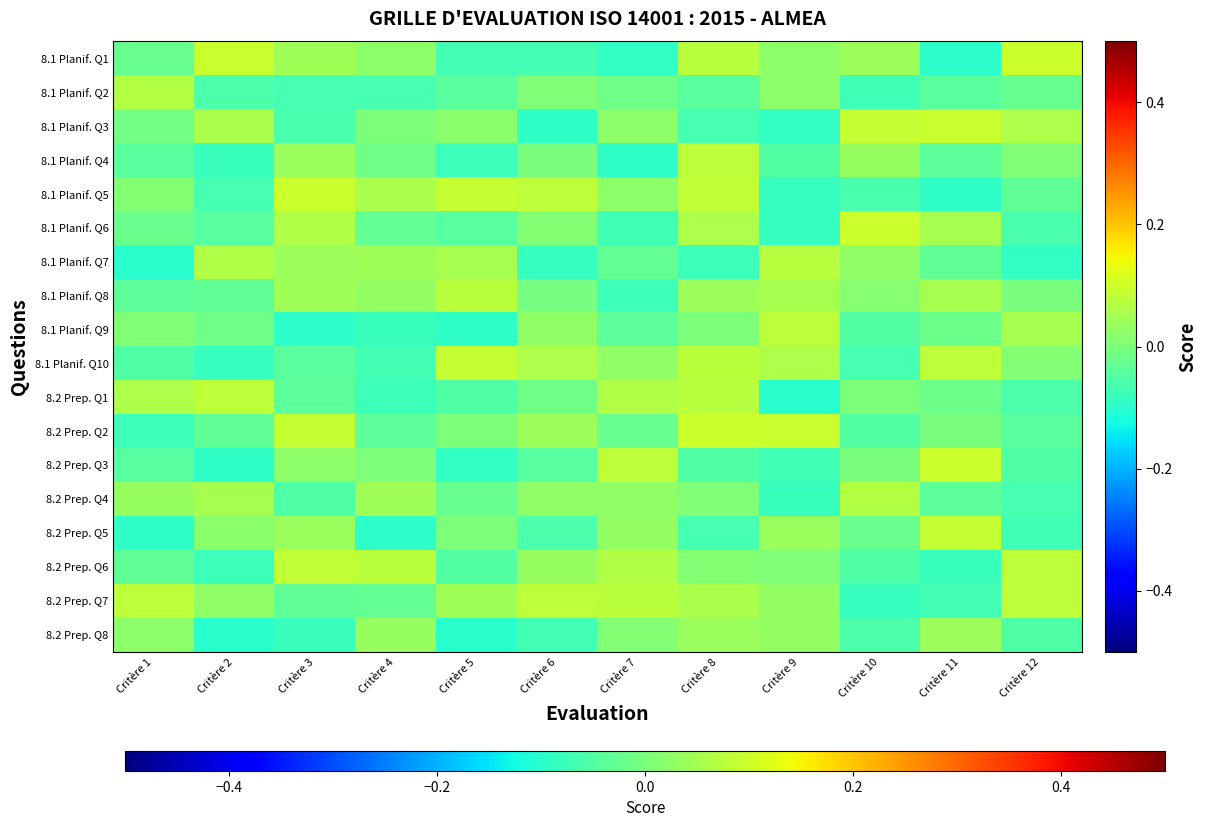

Between Critère 10 and Critère 8, which is larger?

Critère 8